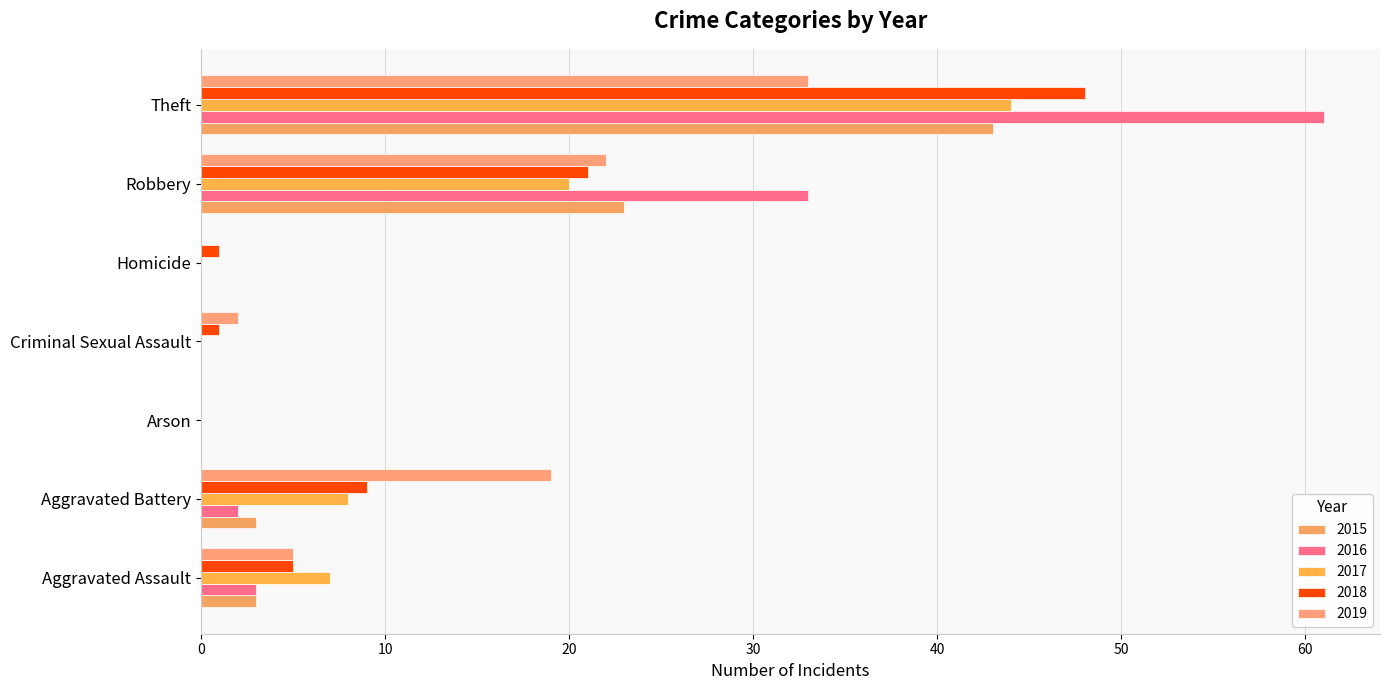

What is the maximum value shown in the chart?

61